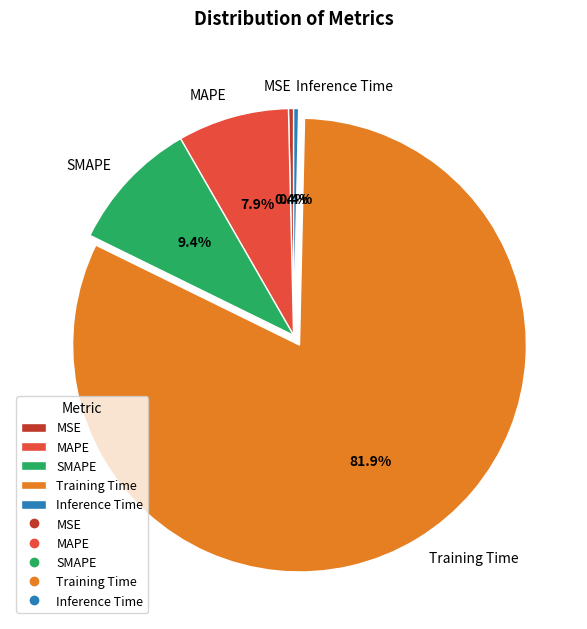

What is the largest slice in the pie chart?

Training Time